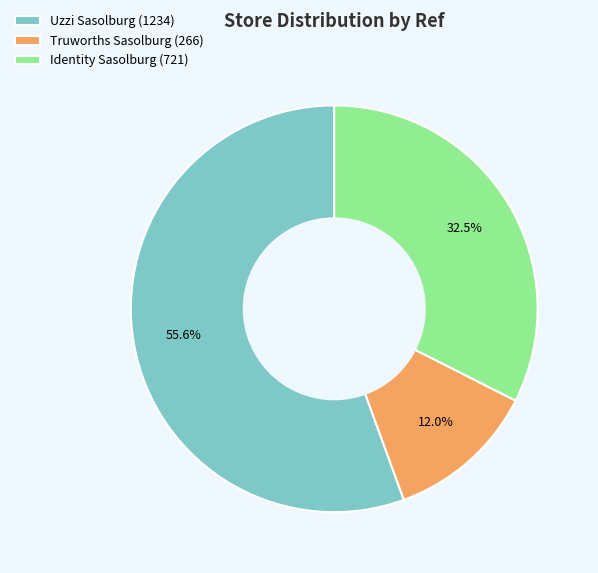

What is the smallest slice in the pie chart?

Truworths Sasolburg